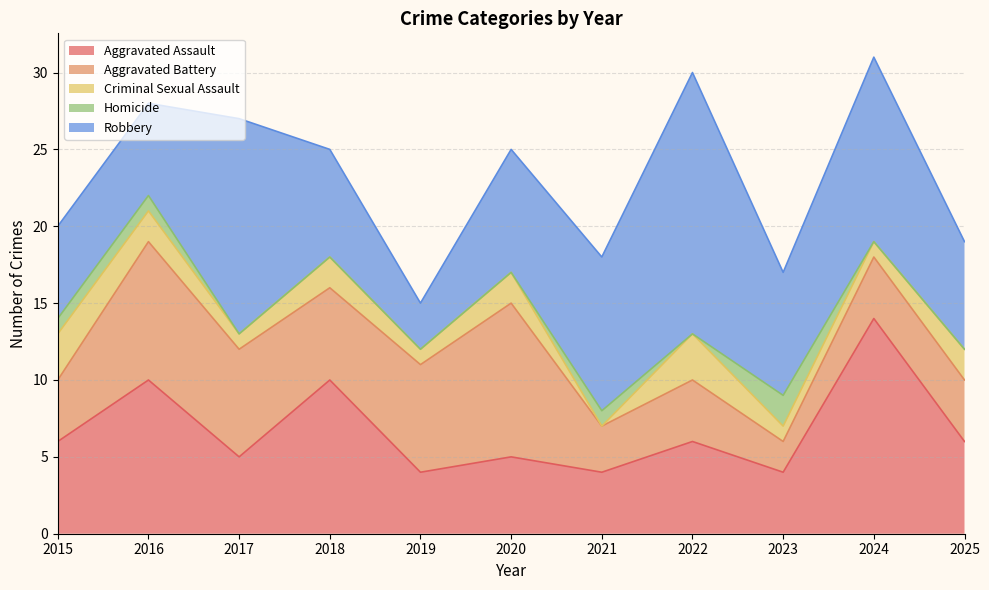

Does the chart have visible grid lines?

Yes